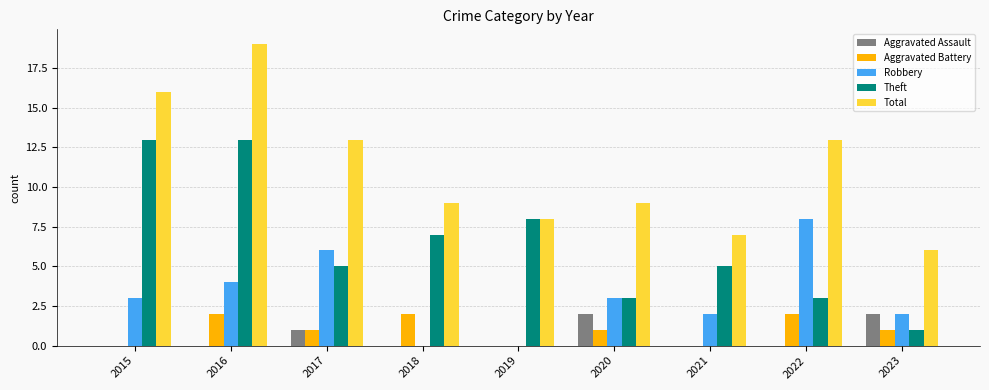

What is the sum of the Aggravated Battery values at 2015 and 2020?

1